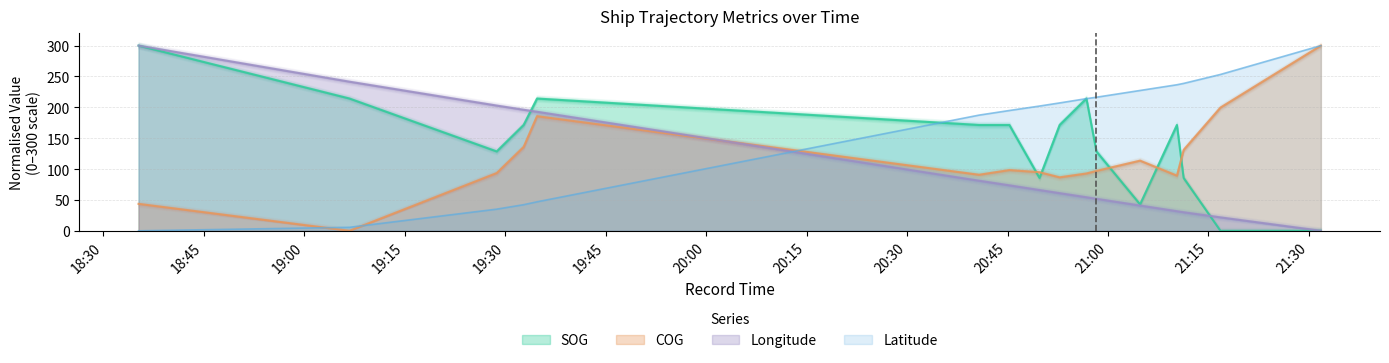

What is the maximum value shown in the chart?

300.0